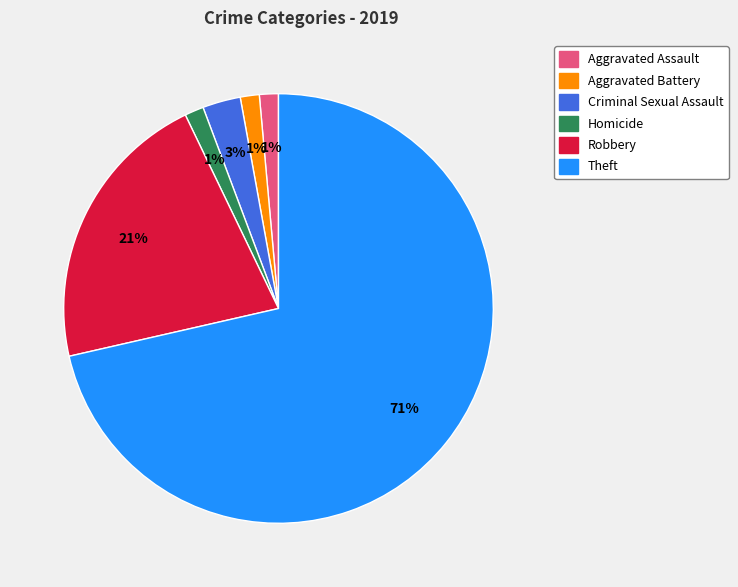

Does any single category account for the majority?

Yes